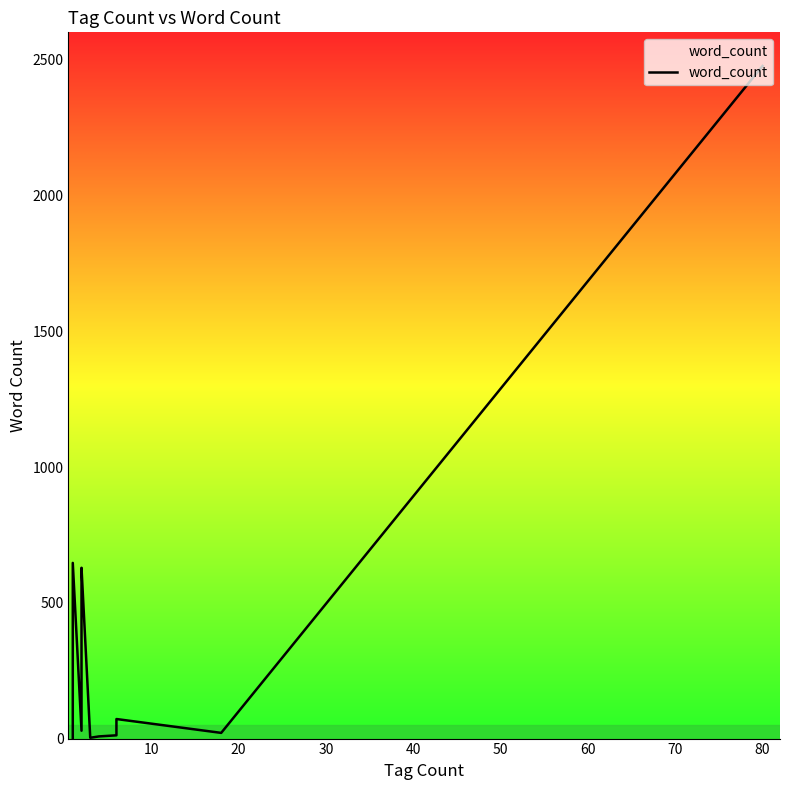

How many data points are above 12?

9